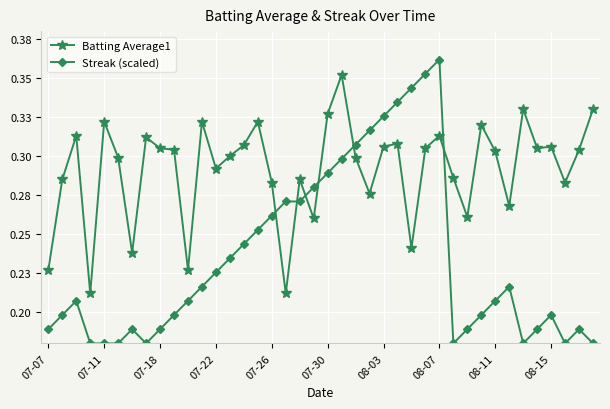

What are all the series names shown in the legend?

Batting Average1, Streak (scaled)